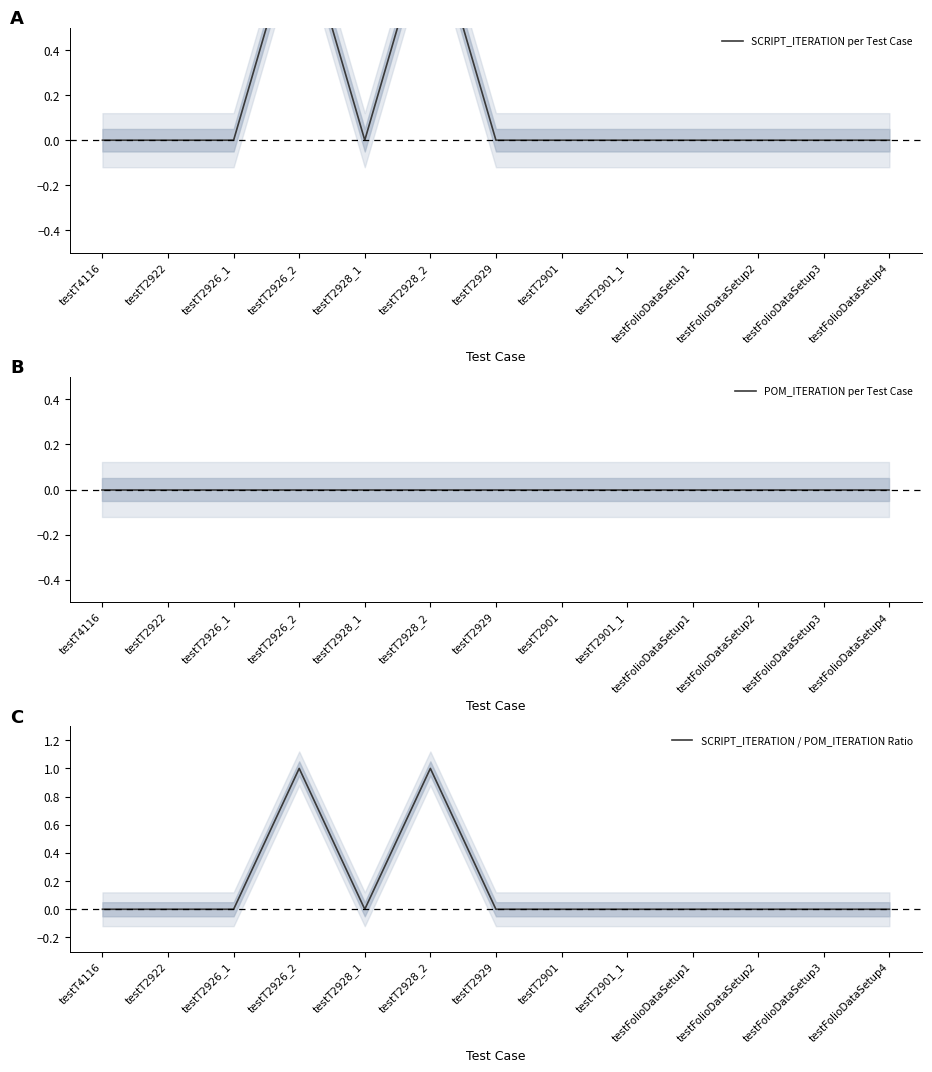

Which series has the largest total across all categories?

SCRIPT_ITERATION per Test Case